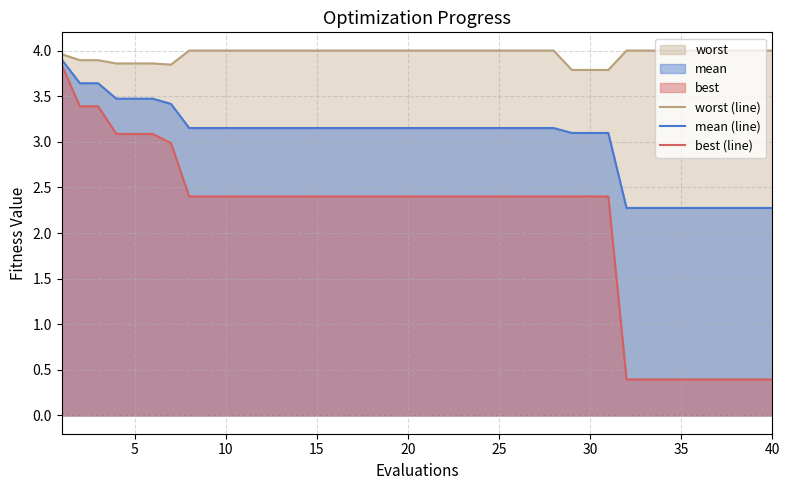

True or false: mean (line) and best (line) intersect in this chart.

False